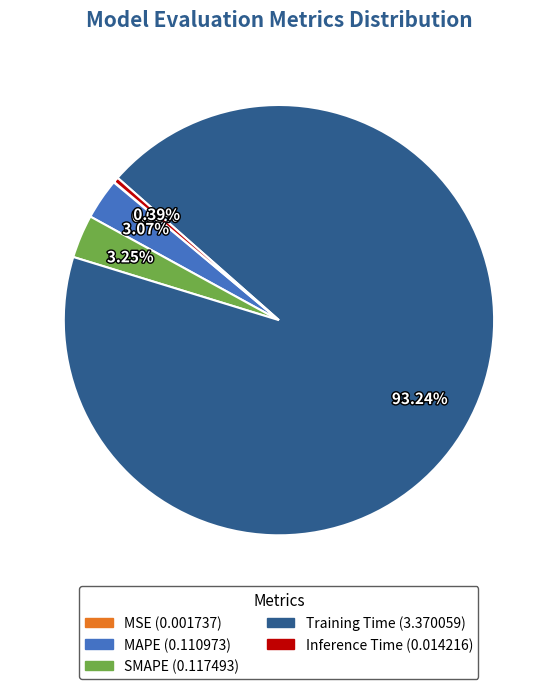

Is it true that MAPE is 3% of the pie?

True